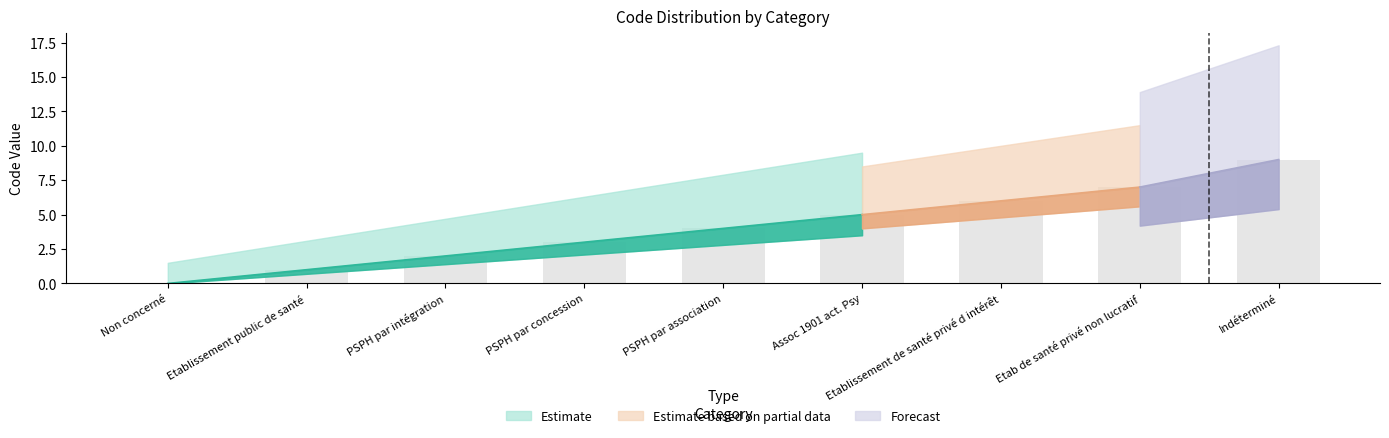

Reading left to right, what are all the values shown in this chart?

Non concerné=0	Etablissement public de santé=1	PSPH par intégration=2	PSPH par concession=3	PSPH par association=4	Assoc 1901 act. Psy=5	Etablissement de santé privé d intérêt=6	Etab de santé privé non lucratif=7	Indéterminé=9